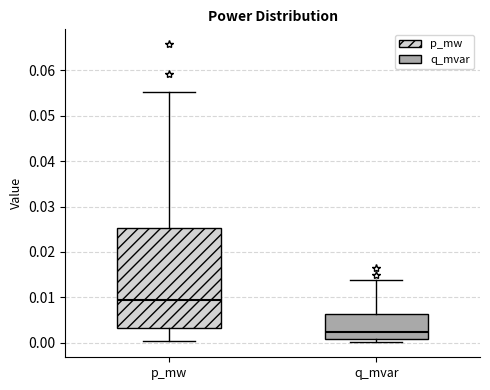

Reading left to right, read every box against the y-axis: the position of its median line, the range the box covers, and the ends of its whiskers. The values are not printed on the chart, so give them approximately, as read against the axis.

p_mw: median 0.010, box 0.003 to 0.025, whiskers 0.000 to 0.055
q_mvar: median 0.002, box 0.001 to 0.006, whiskers 0.000 to 0.014